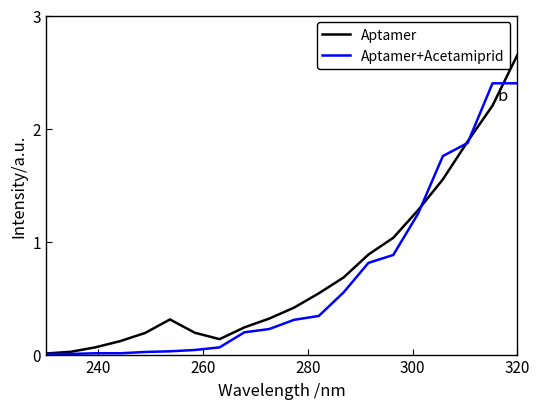

Which series has the widest spread of values?

Aptamer